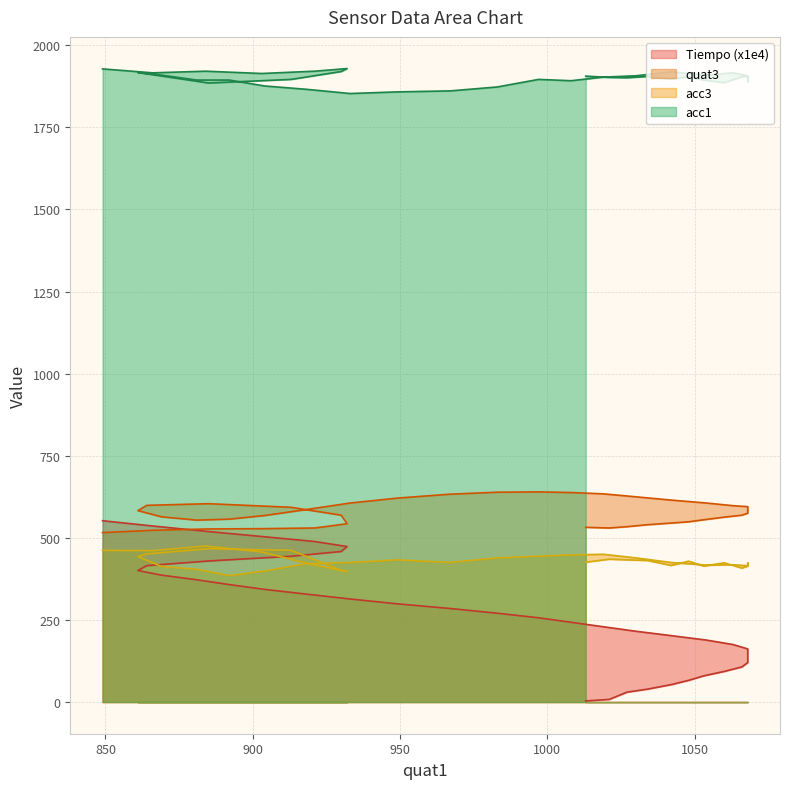

What is the greatest value displayed?

1929.0